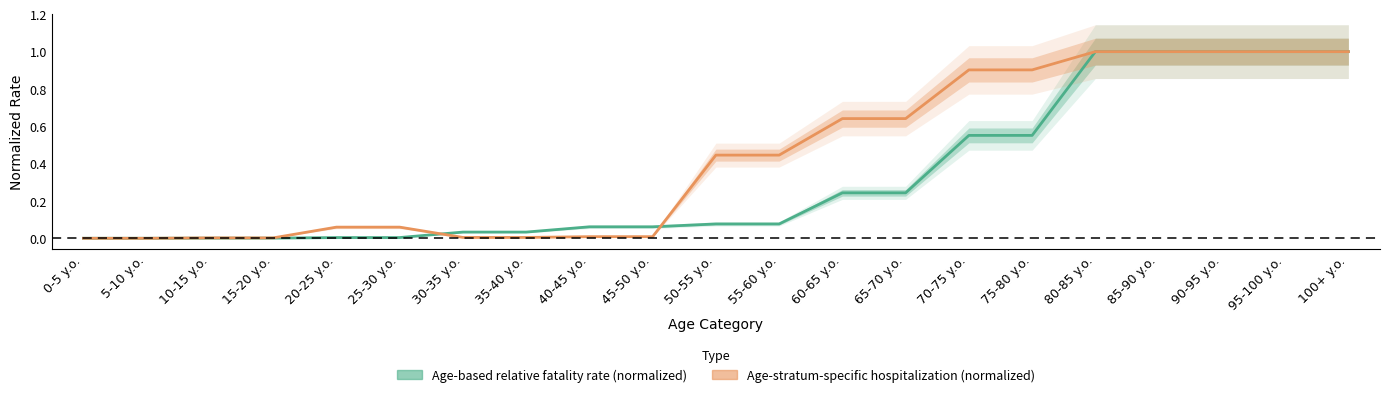

The value of Age-stratum-specific hospitalization at 80-85 y.o. is 1.7. True or false?

False